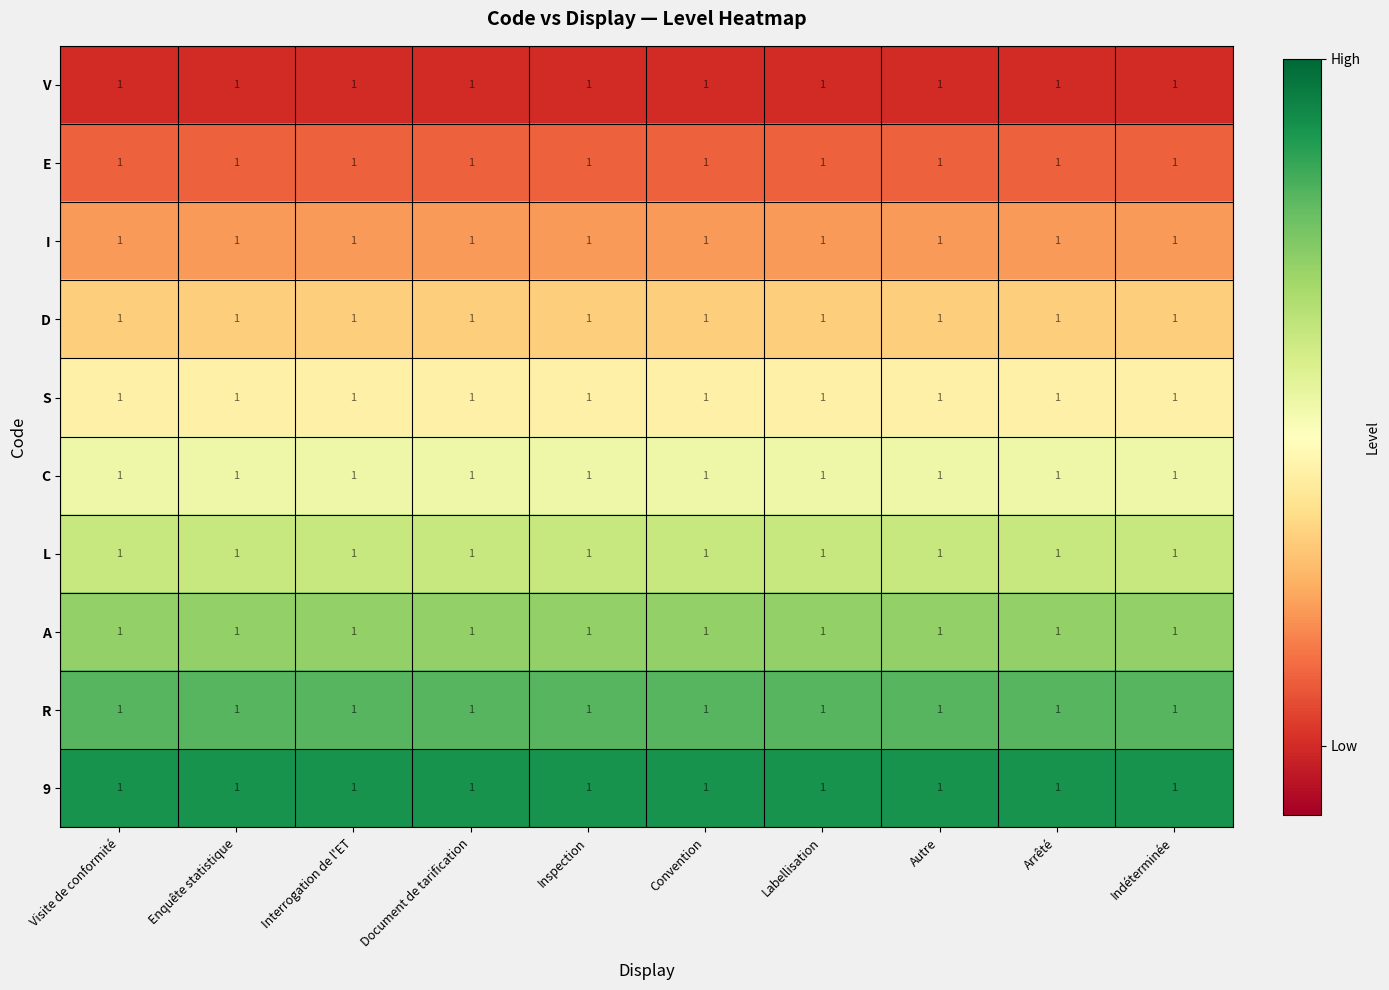

At which label does A reach its minimum?

Visite de conformité